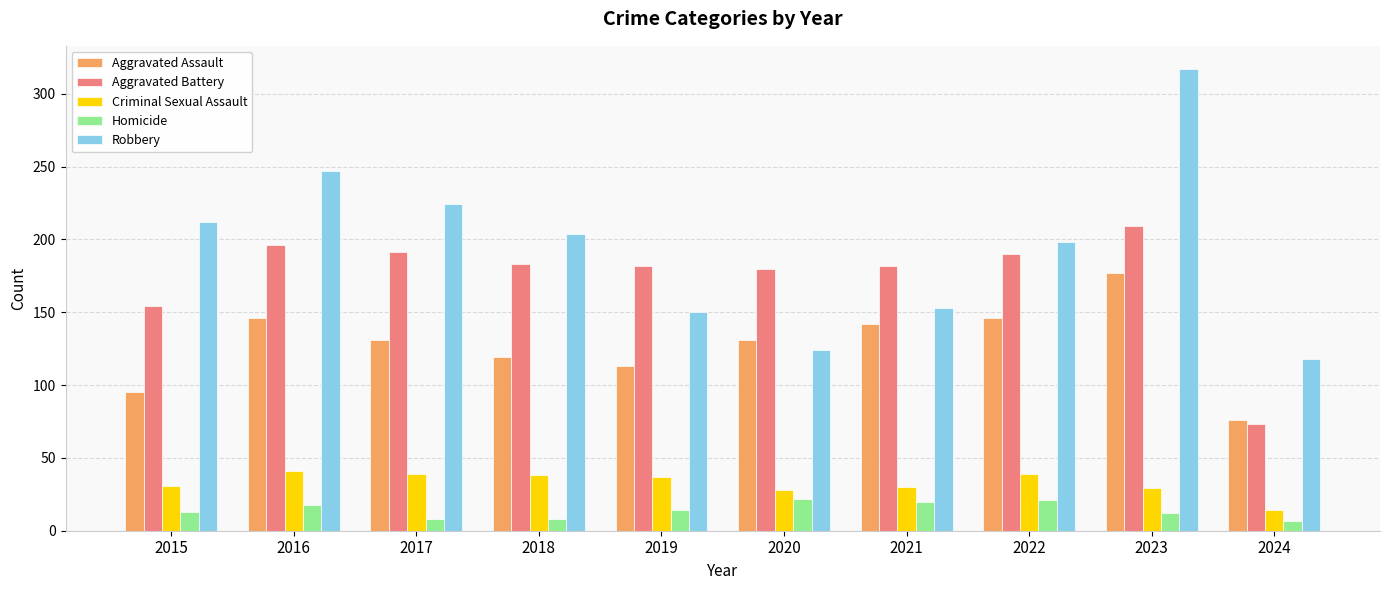

What is the greatest value displayed?

317